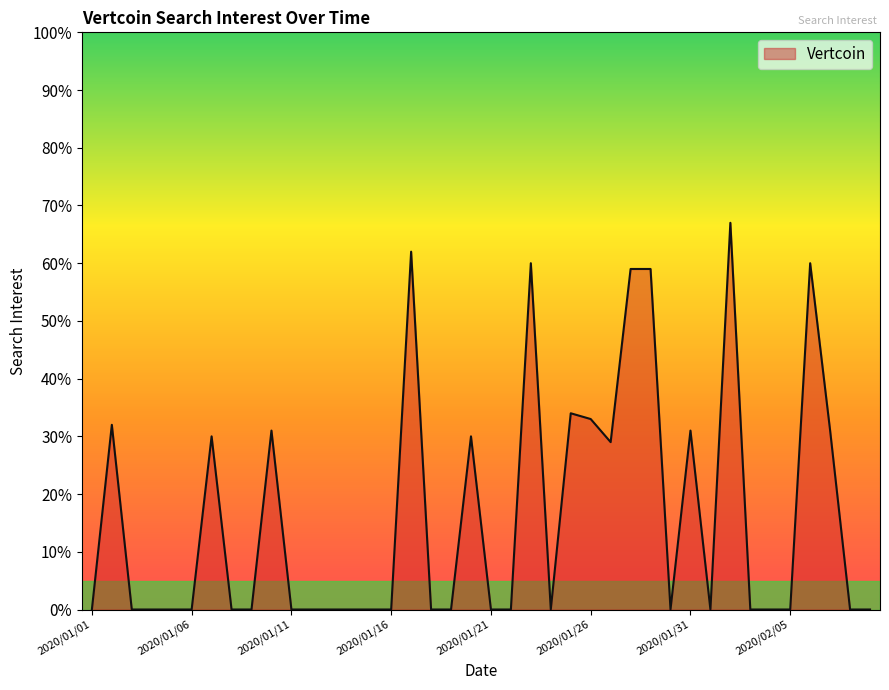

True or false: the data has more than 1 interior local peaks.

True